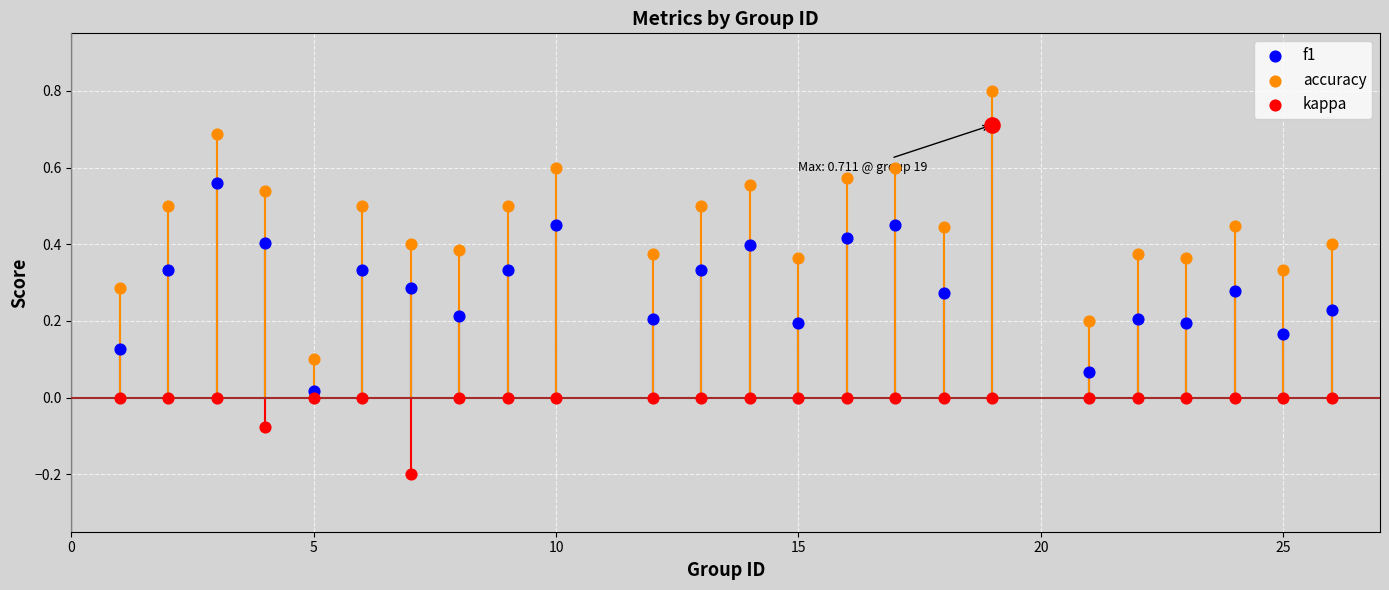

What are all the series names shown in the legend?

f1, accuracy, kappa